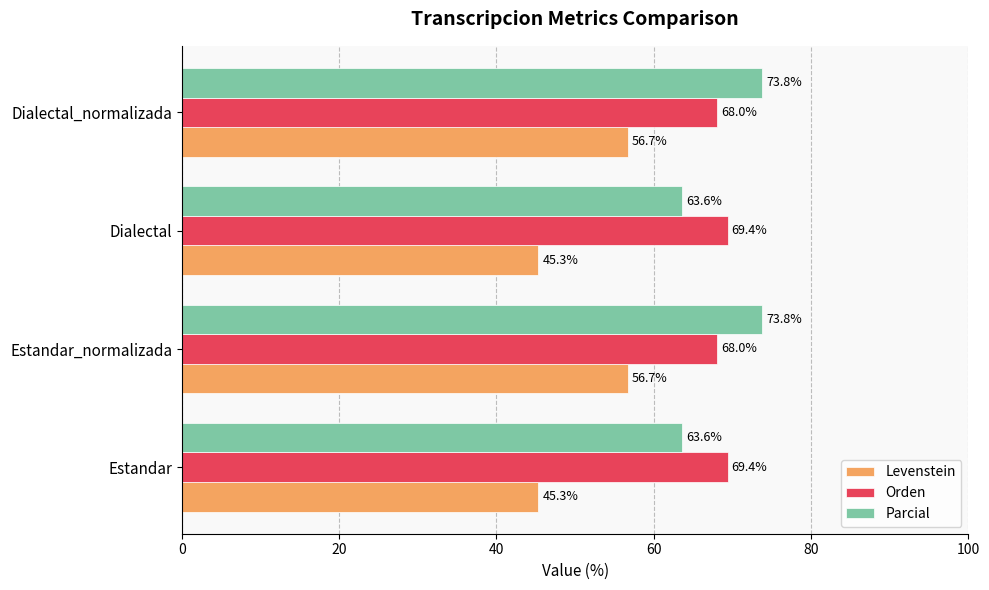

What is the difference between the second highest and minimum values in the Levenstein series?

11.3